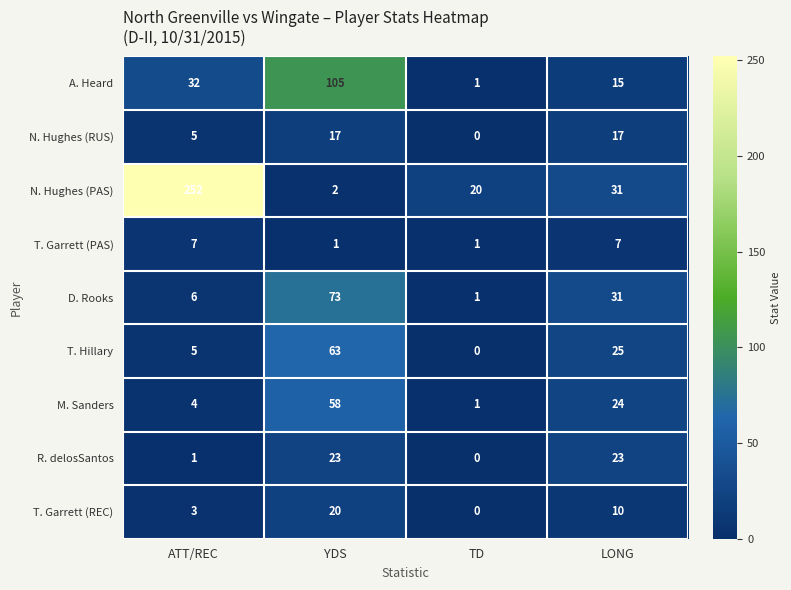

What is the sum of the N. Hughes (RUS) values at LONG and YDS?

34